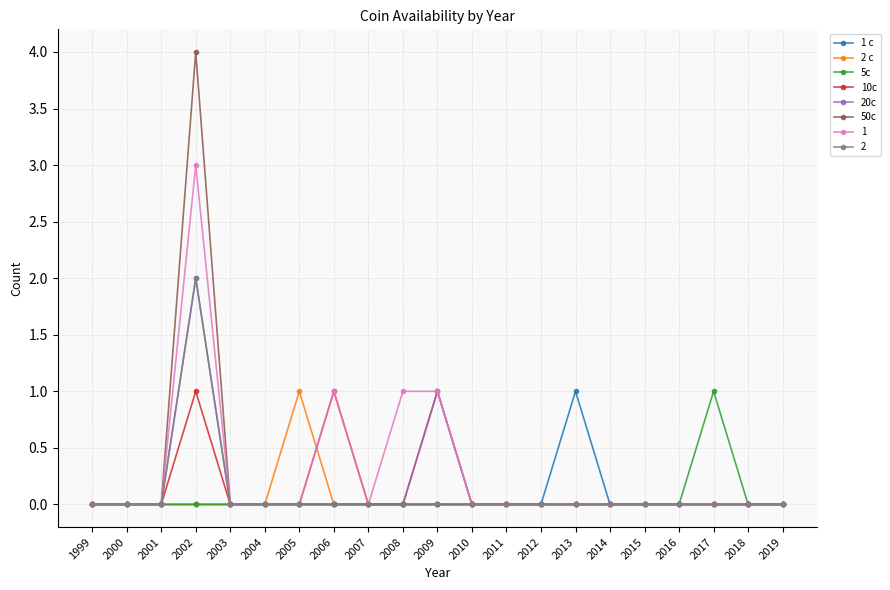

Is it true that 5c equals -1 at 2007?

False